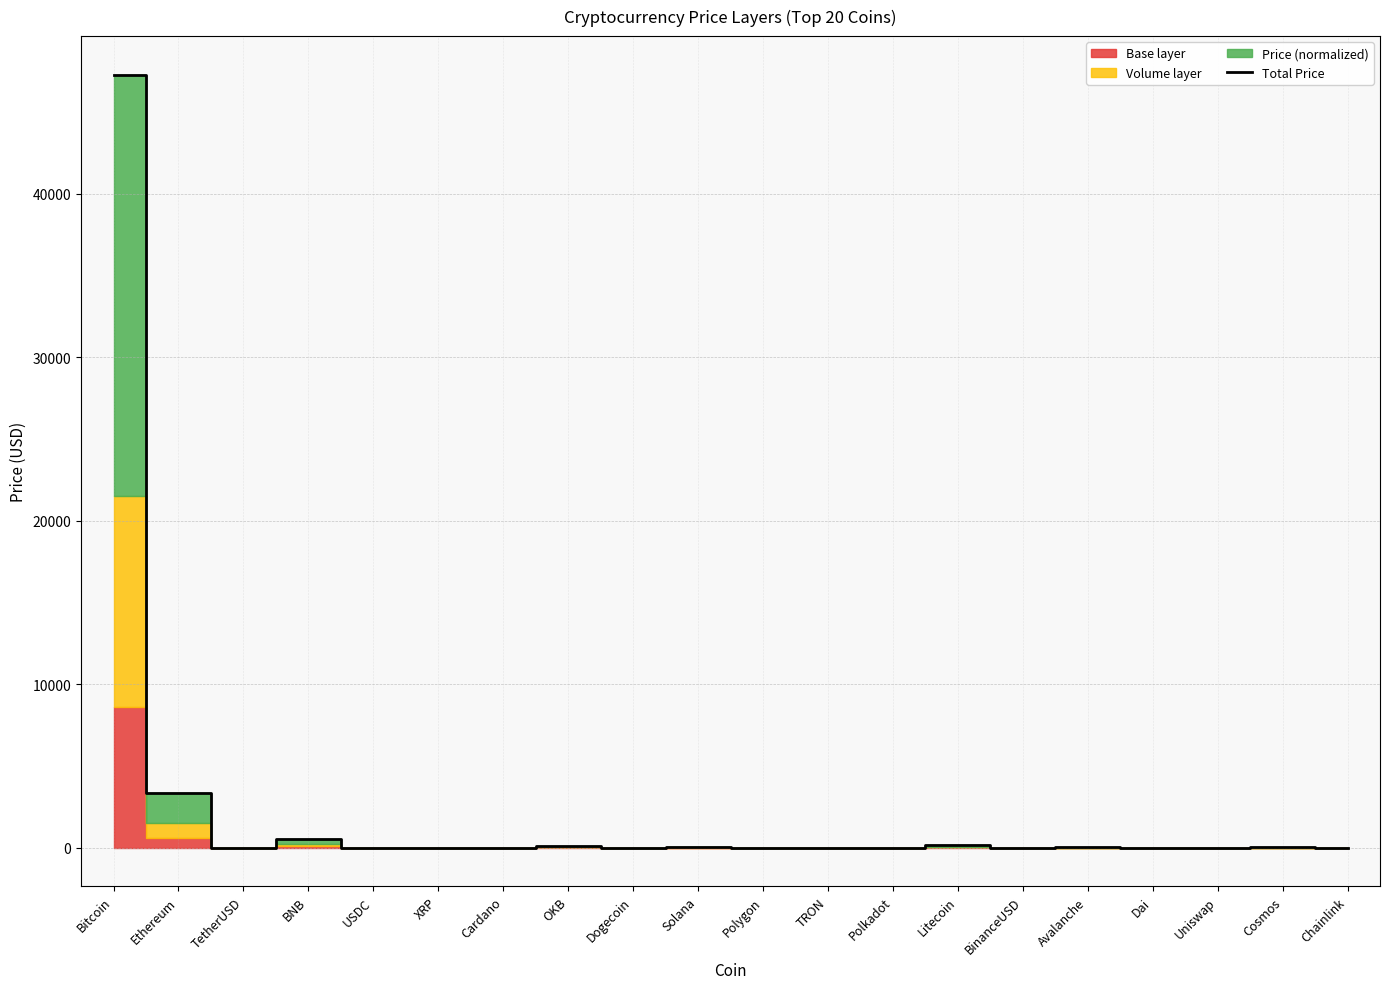

Approximately how many times larger is the value at Avalanche compared to Polygon?

16.9